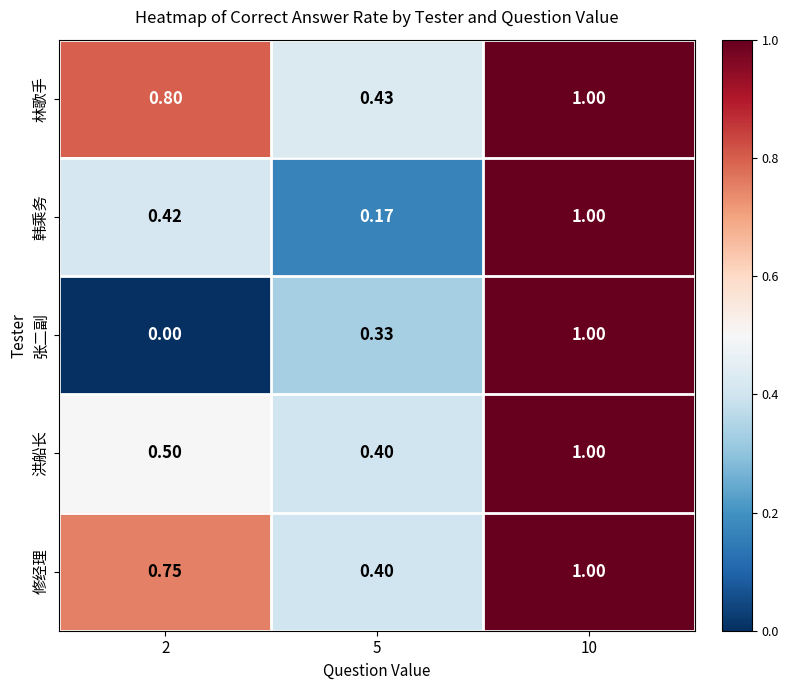

Which series has the largest range (max minus min)?

张二副